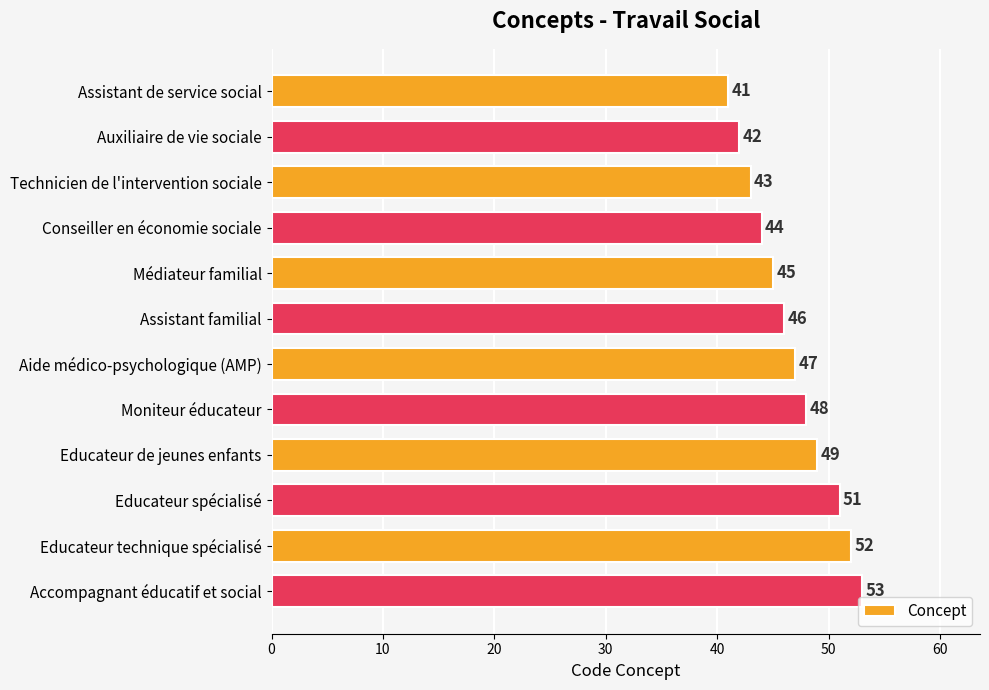

List the labels in order of value, largest first.

Accompagnant éducatif et social, Educateur technique spécialisé, Educateur spécialisé, Educateur de jeunes enfants, Moniteur éducateur, Aide médico-psychologique (AMP), Assistant familial, Médiateur familial, Conseiller en économie sociale, Technicien de l'intervention sociale, Auxiliaire de vie sociale, Assistant de service social